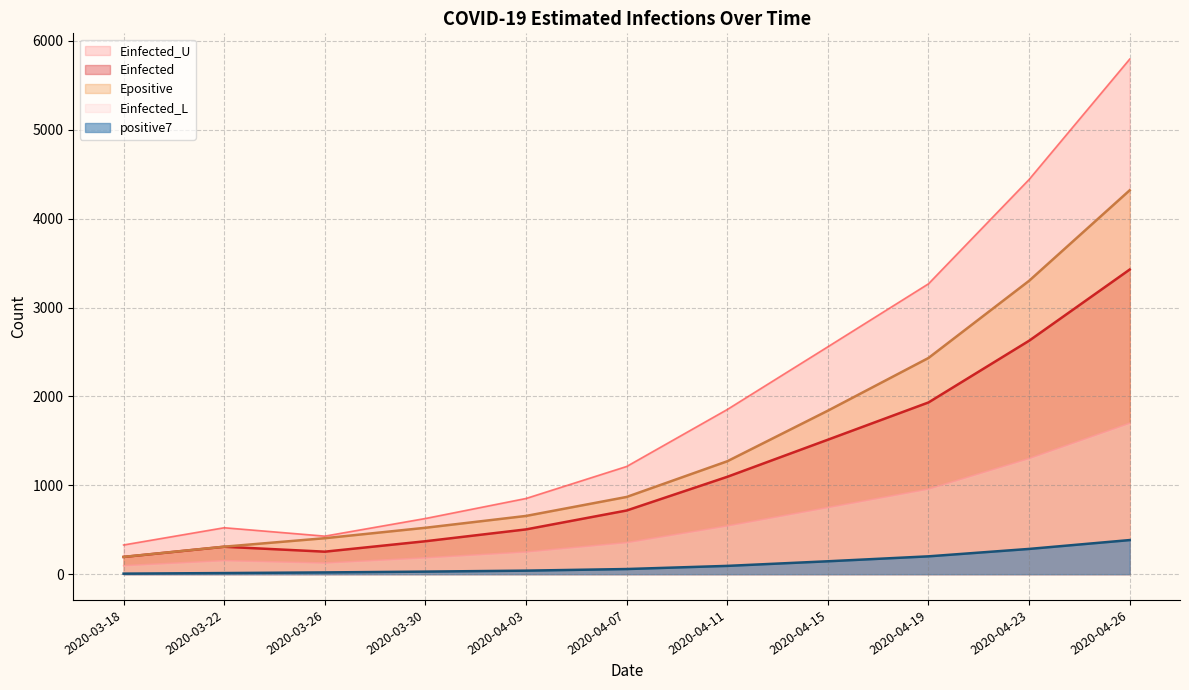

What is the difference between the Einfected values at 2020-04-15 and 2020-04-11?

417.5